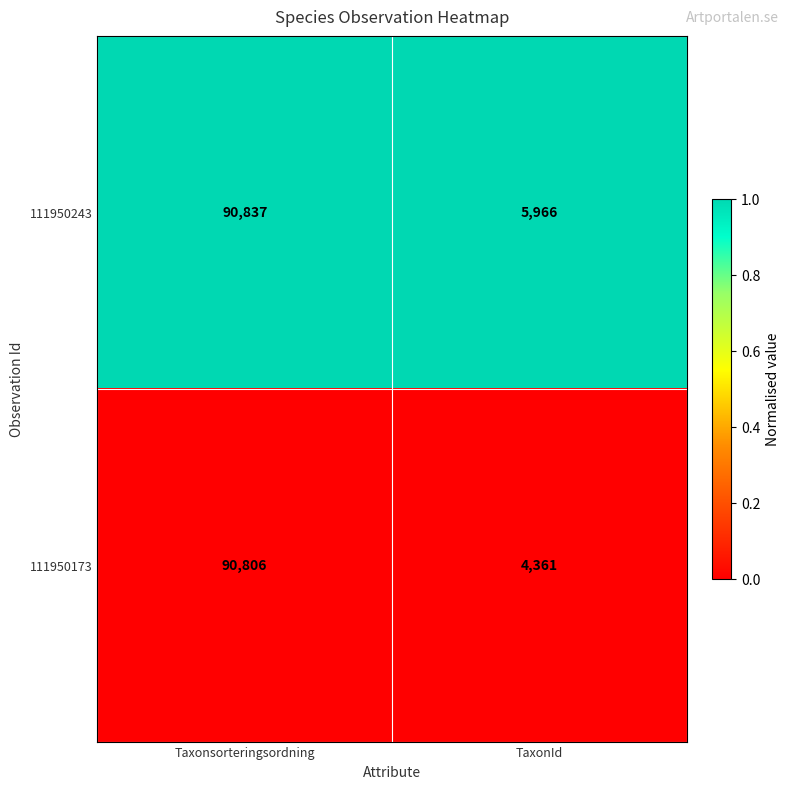

Is the value of 111950173 at TaxonId greater than the value of 111950243 at Taxonsorteringsordning?

No